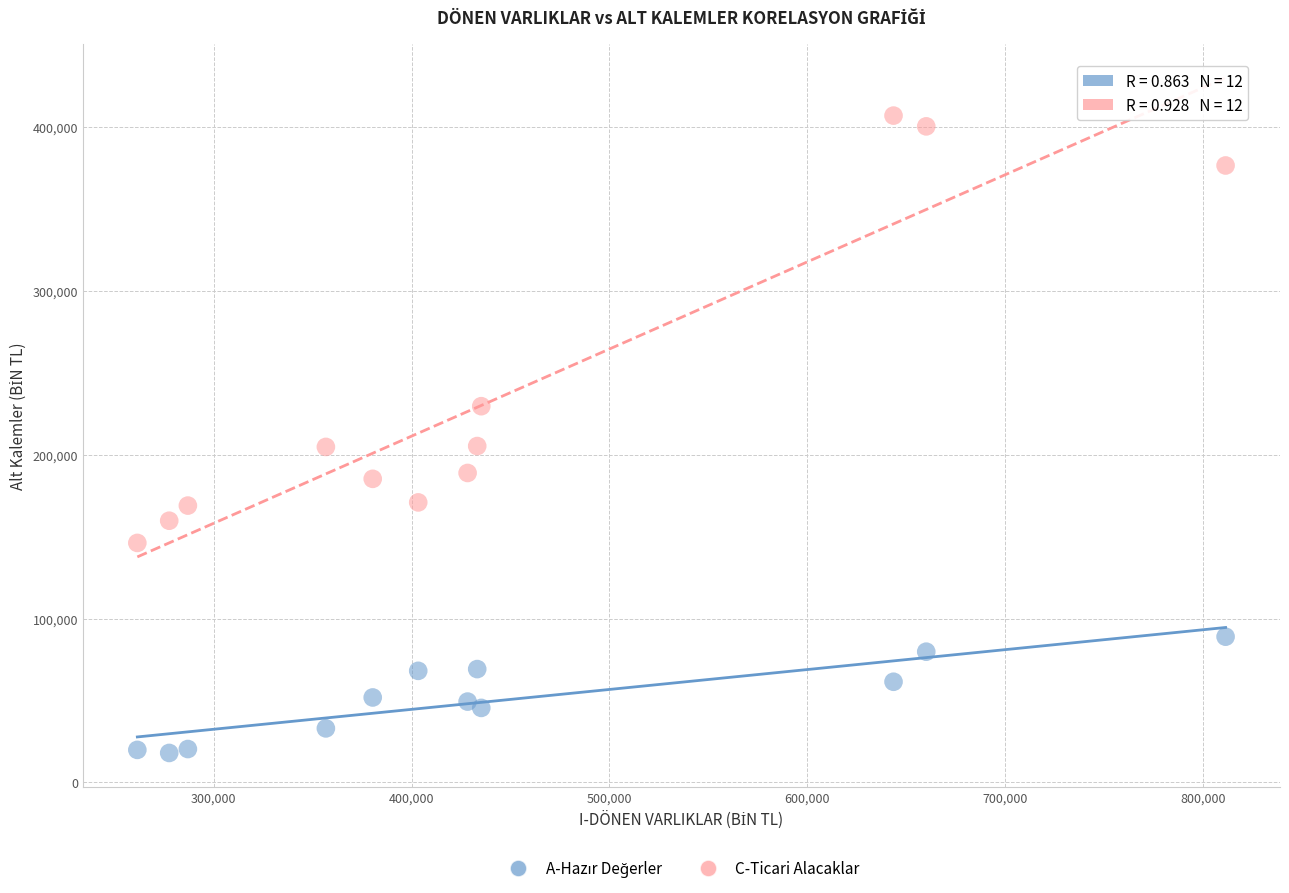

What is the X range (max minus min) for the scatter plot?

550161.7